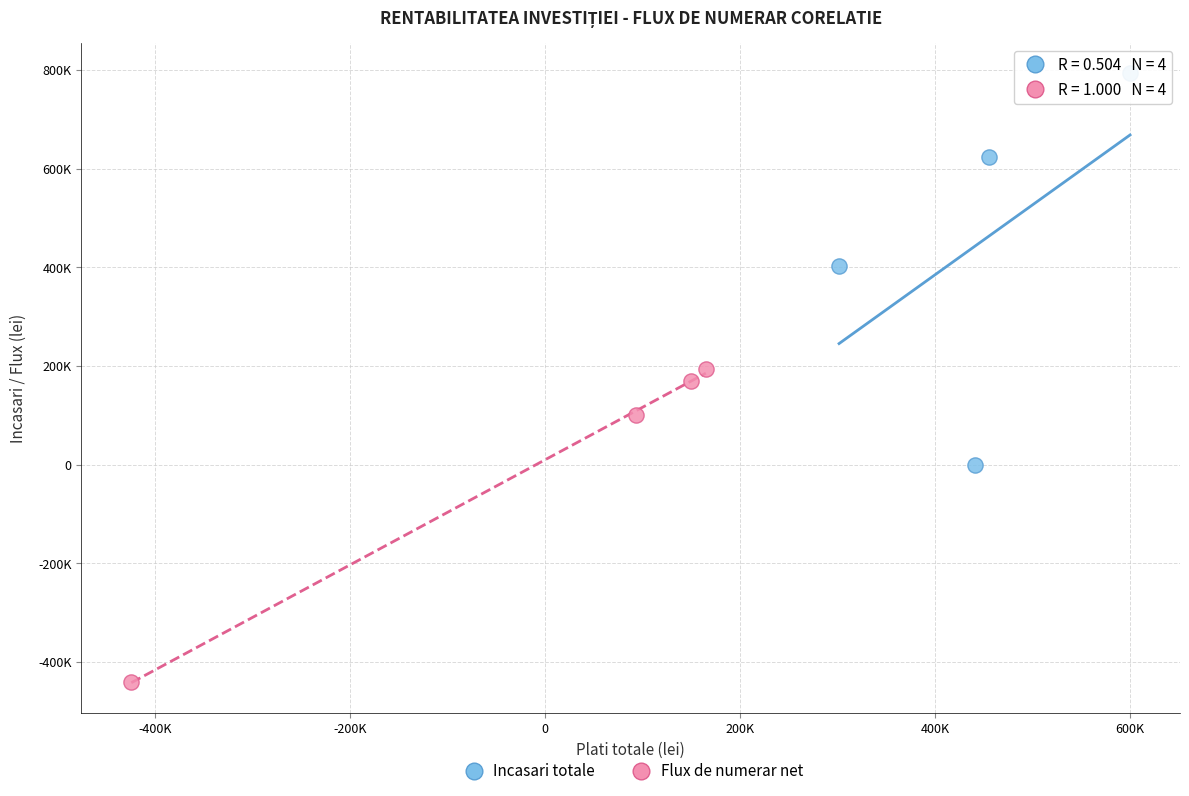

What are all the series names shown in the legend?

Incasari totale, Flux de numerar net